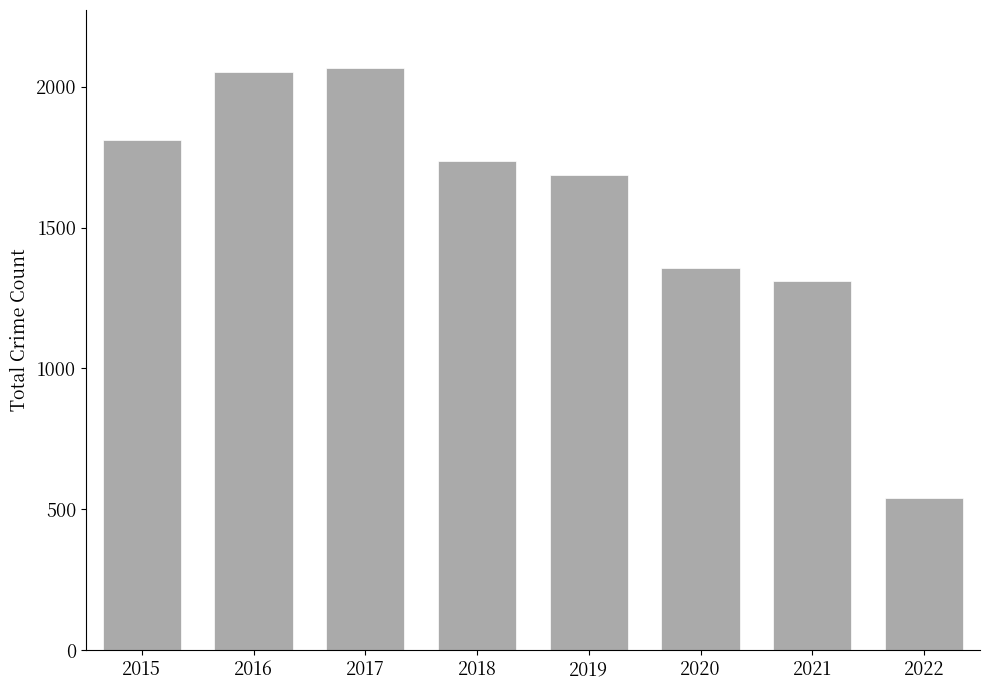

How many bars are there in total?

8